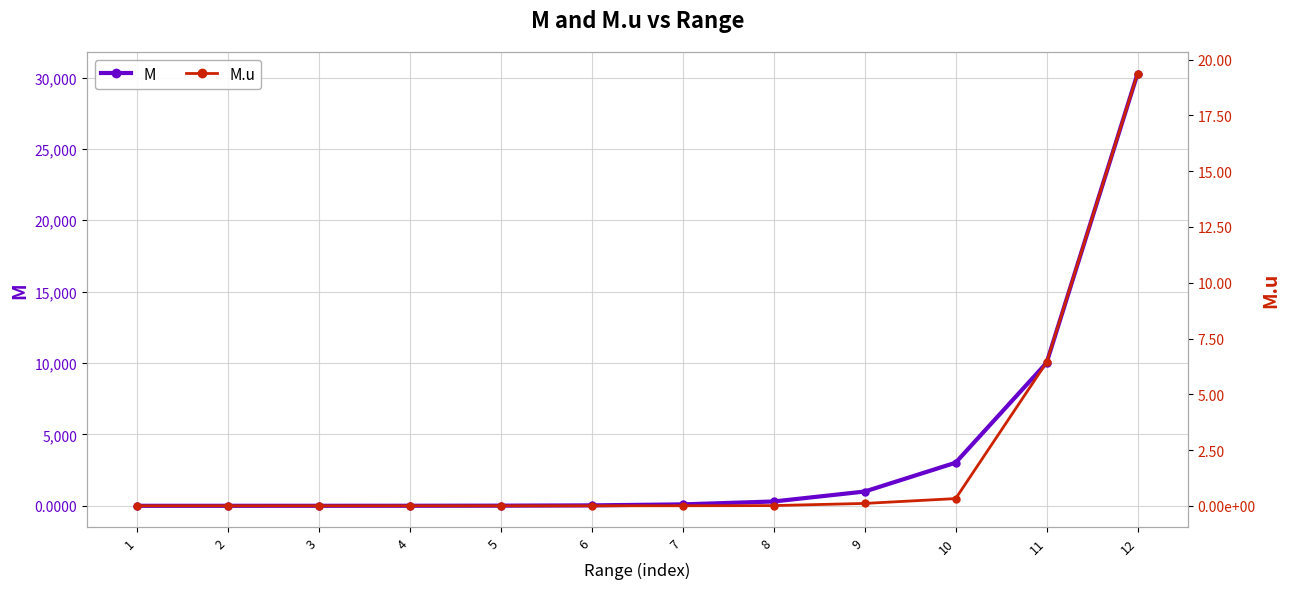

Which series has the largest total across all categories?

M